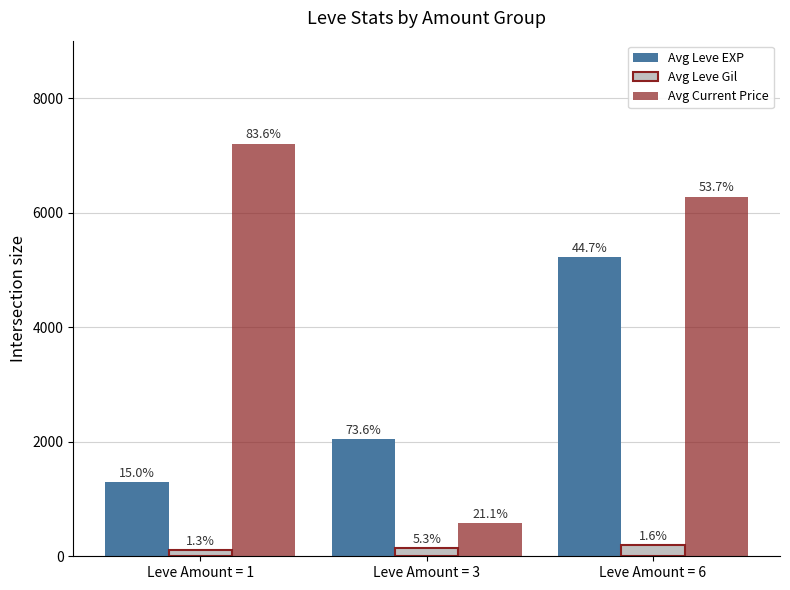

What are all the series names shown in the legend?

Avg Leve EXP, Avg Leve Gil, Avg Current Price